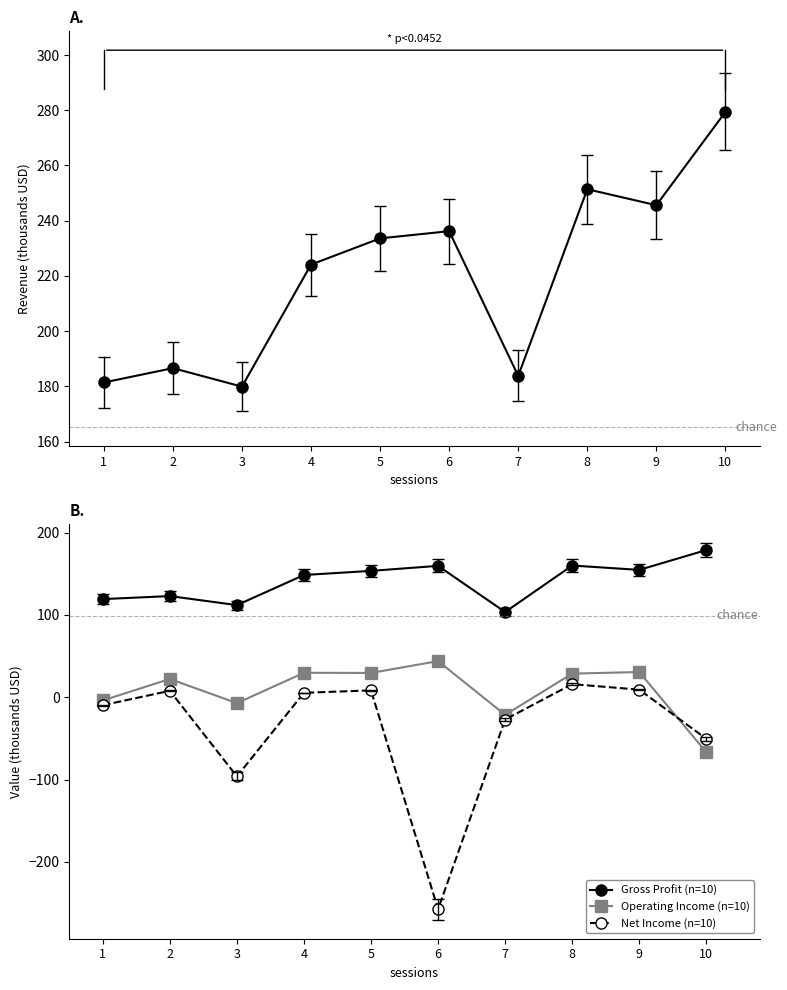

Which has a higher value, 1 or 4?

4